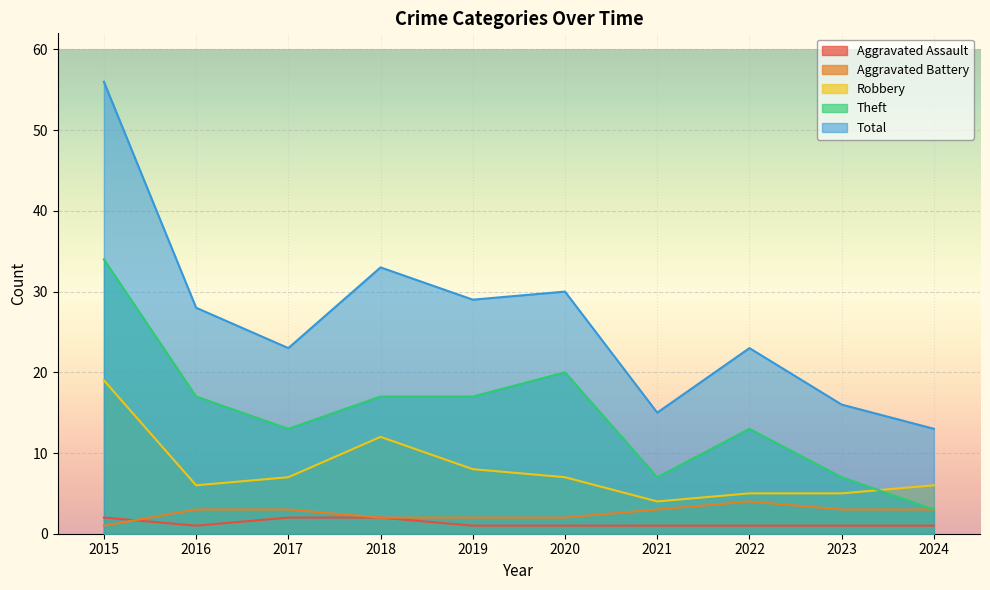

In Robbery, how many points are higher than both neighbors (excluding endpoints)?

1